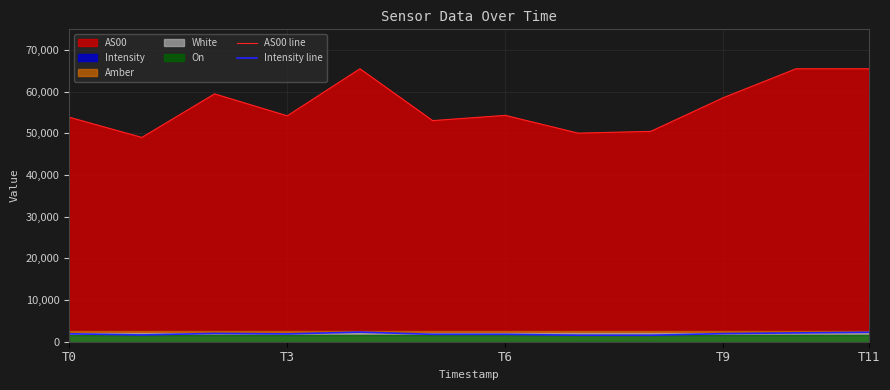

What is the highest value of the AS00 line series?

65535.0